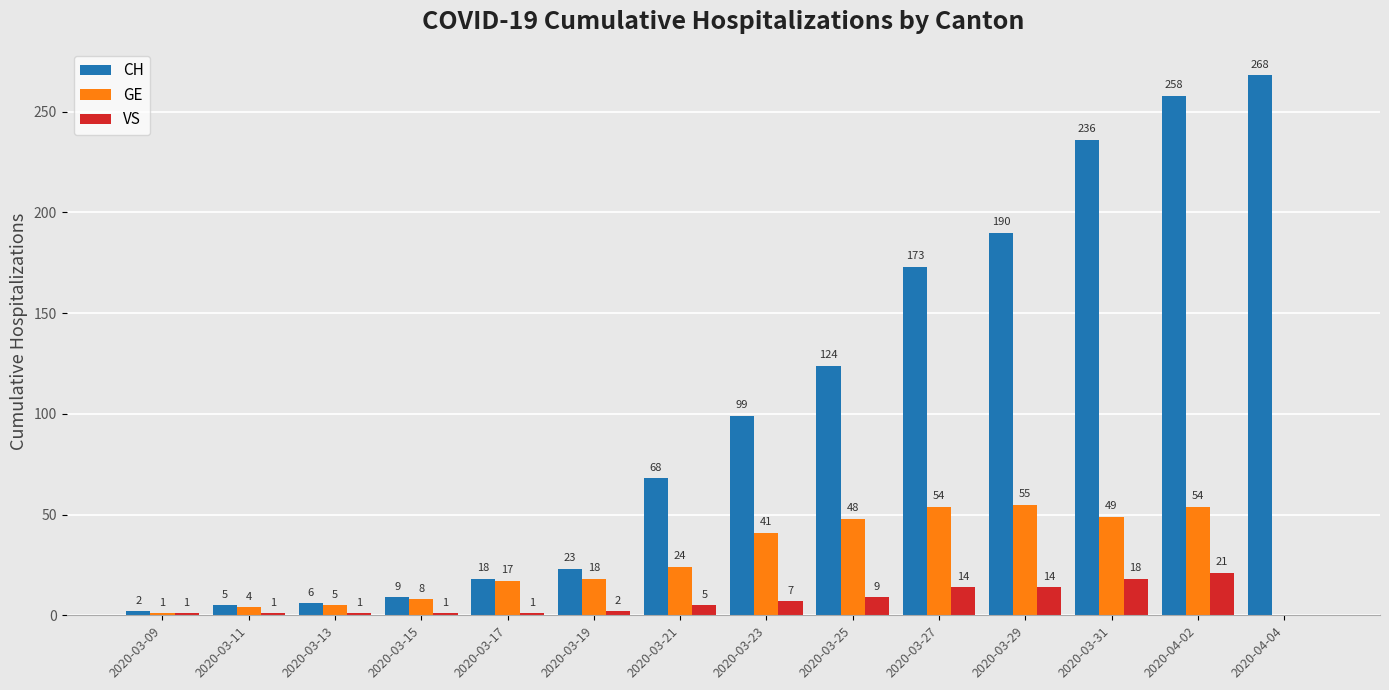

How many values in GE are above zero?

13